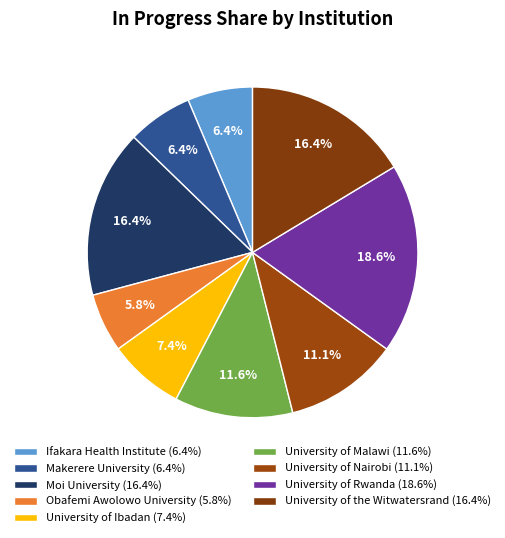

How many slices are in this pie chart?

9